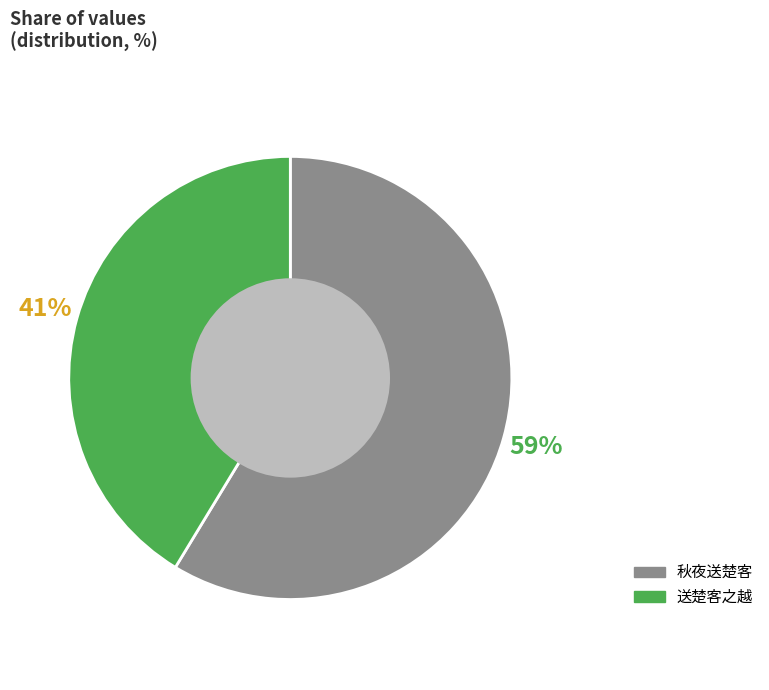

True or false: 送楚客之越 accounts for 41% of the total.

True